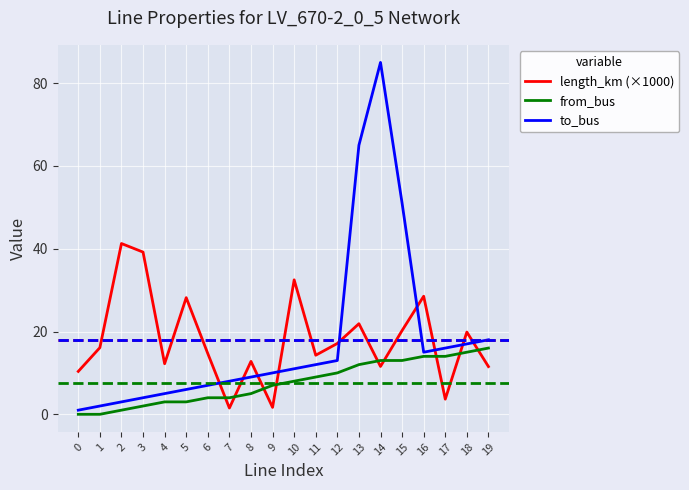

Is the value of length_km (×1000) at 3 greater than the value of from_bus at 8?

Yes